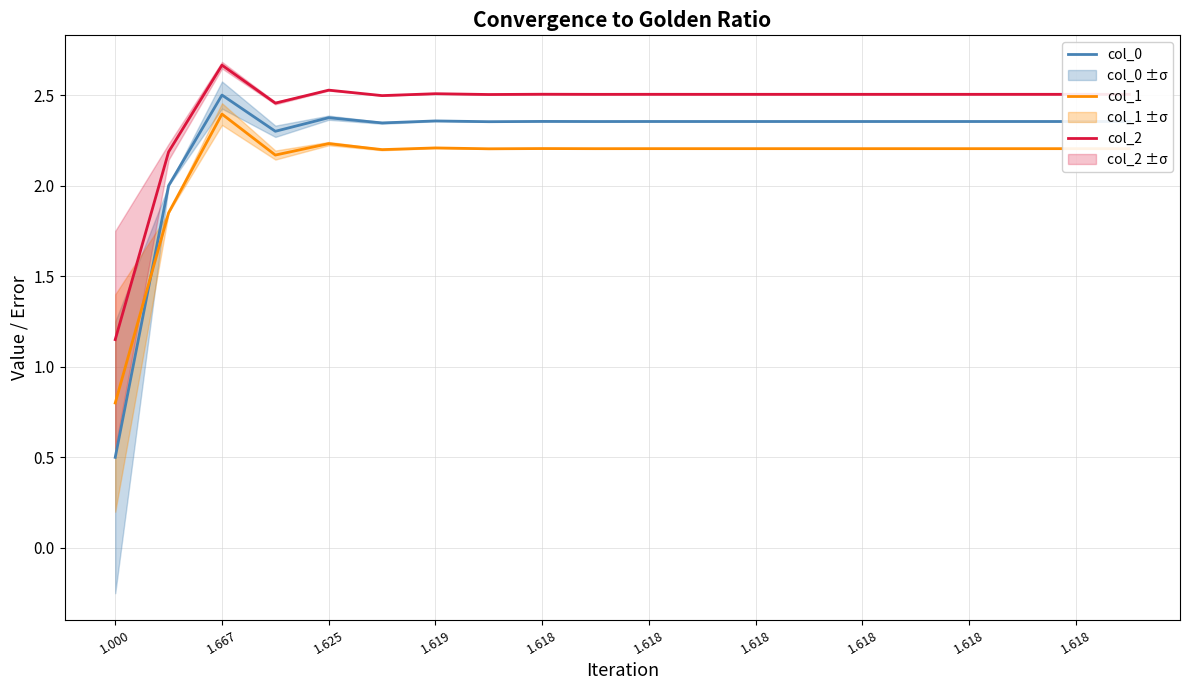

What is the minimum value for col_2?

1.1